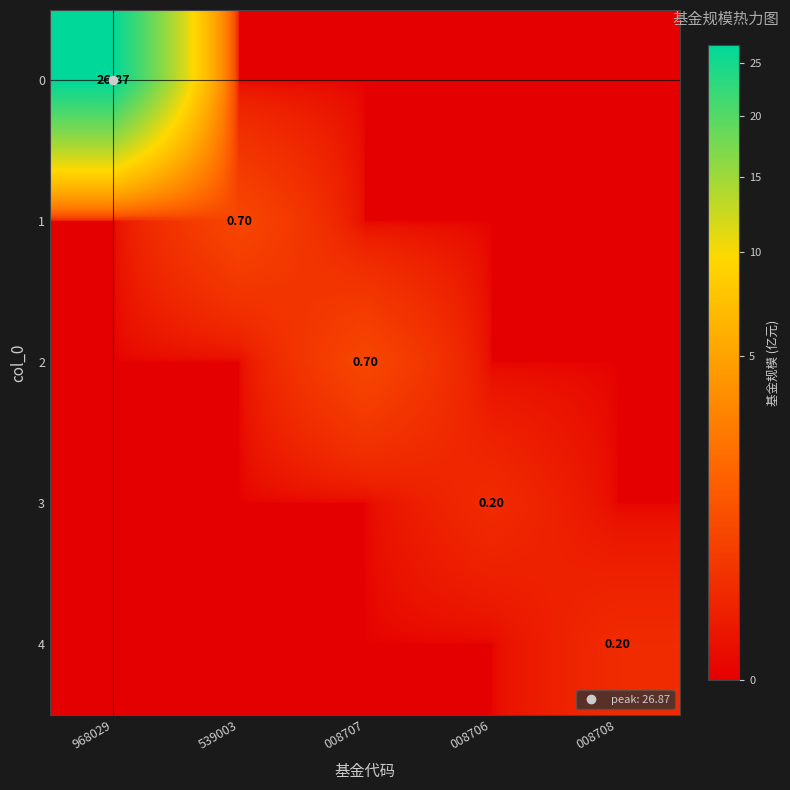

At which label is 1 closest to 0?

968029